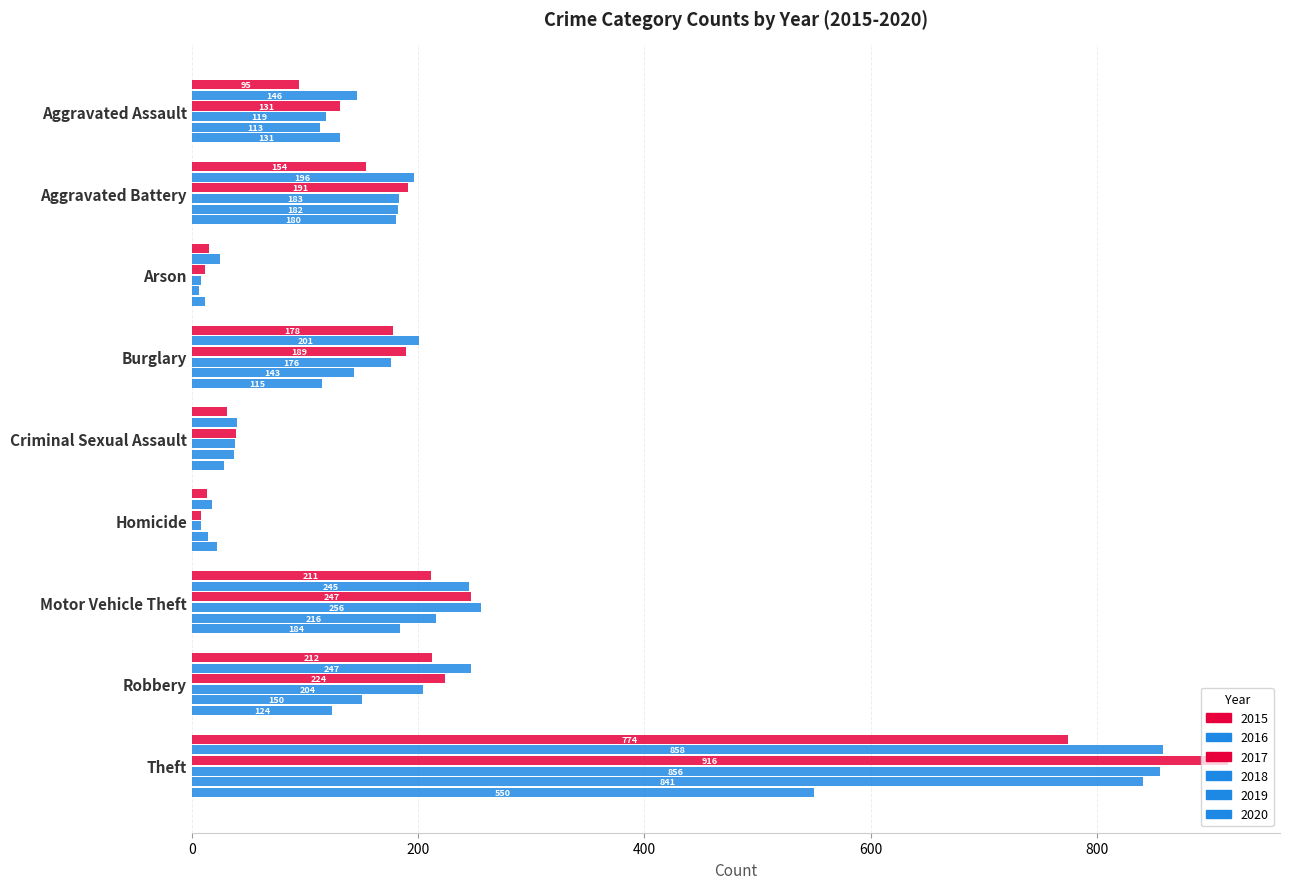

What is the difference between the 2018 values at Homicide and Aggravated Battery?

175